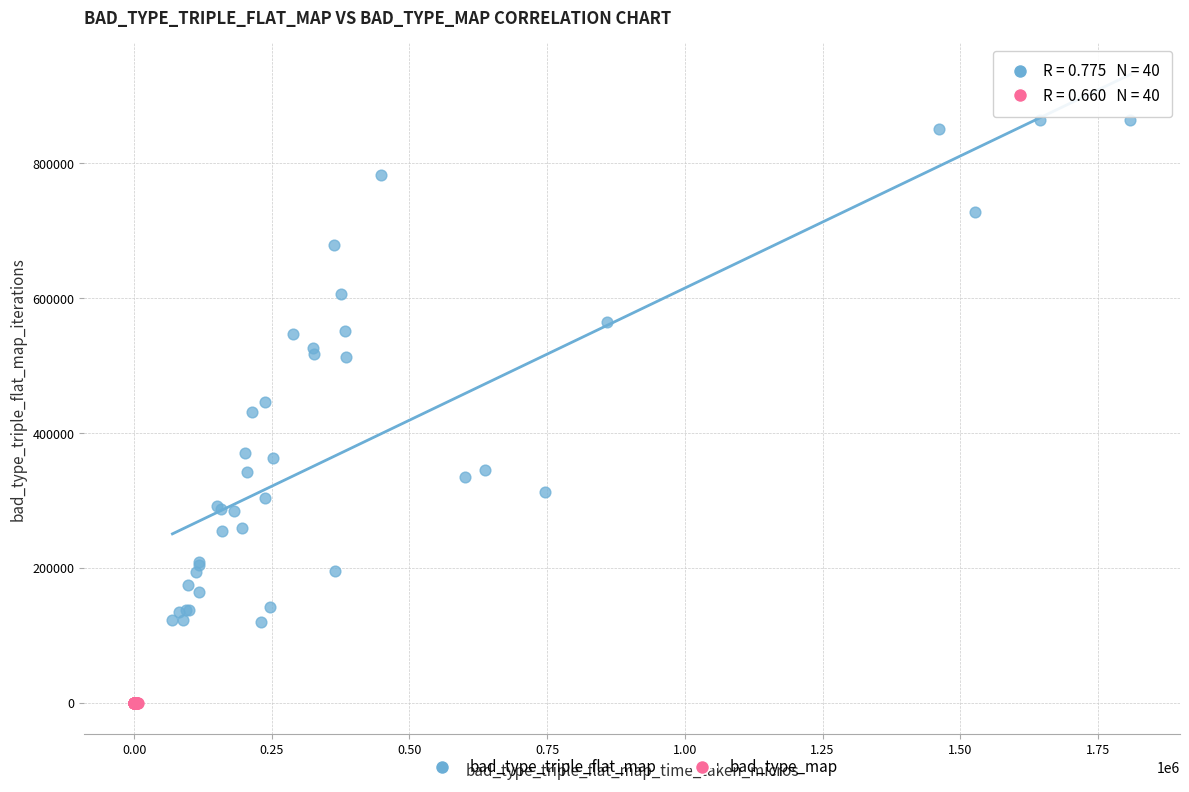

Which series reaches the maximum Y coordinate?

bad_type_triple_flat_map